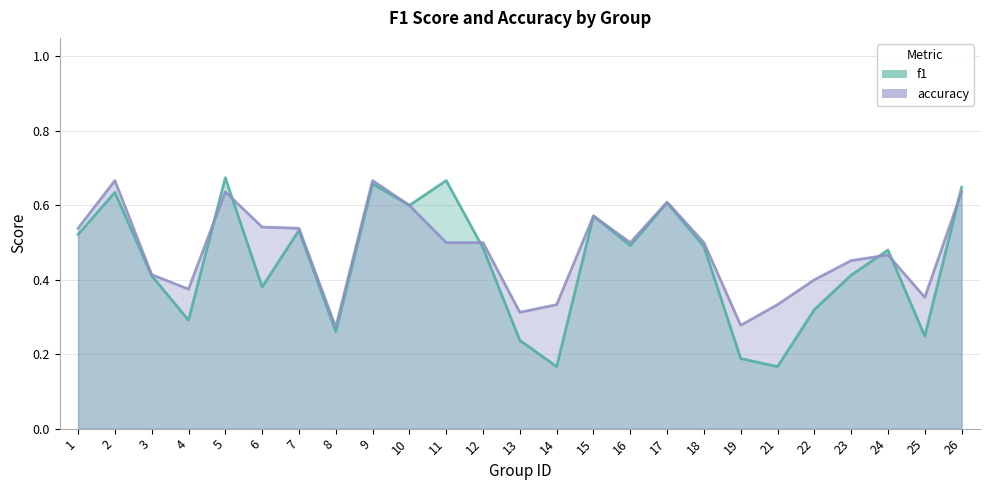

What is the maximum value shown in the chart?

0.7